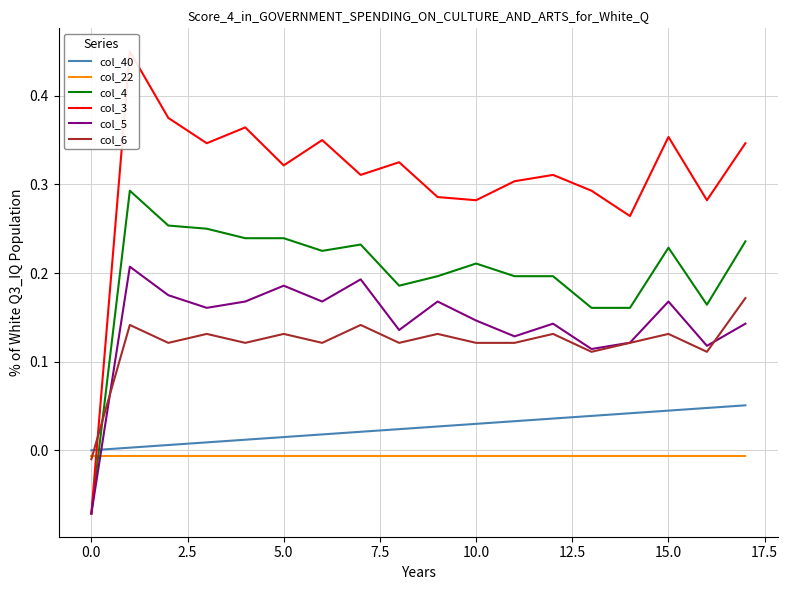

What is the difference between the maximum and minimum values in the col_4 series?

0.4